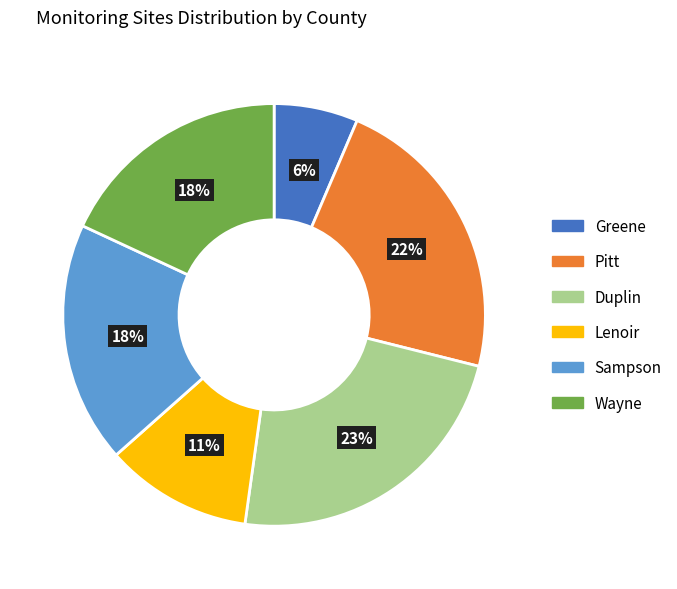

What percentage is the Lenoir slice, to the nearest percent?

11%